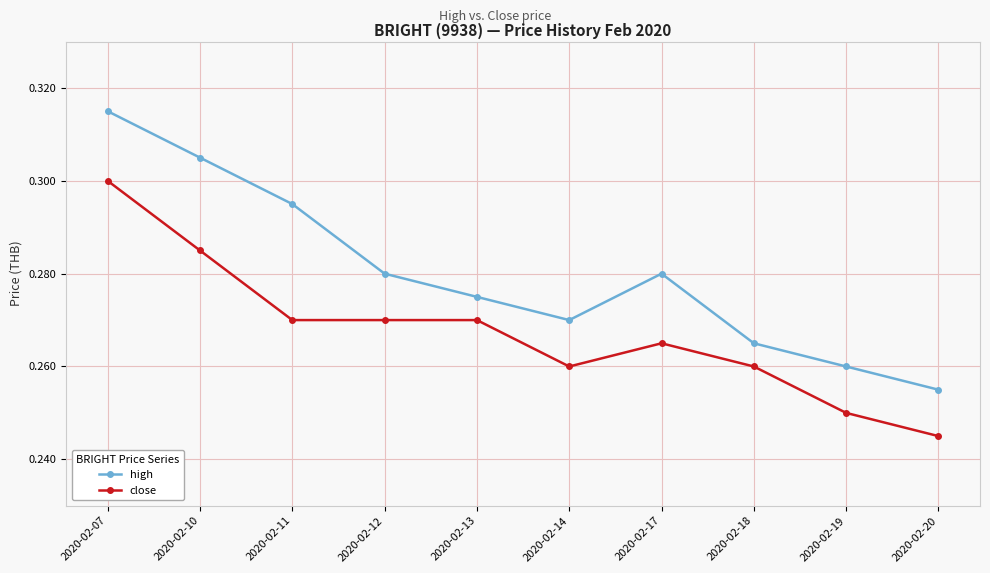

Which series changed the most between 2020-02-13 and 2020-02-14?

close